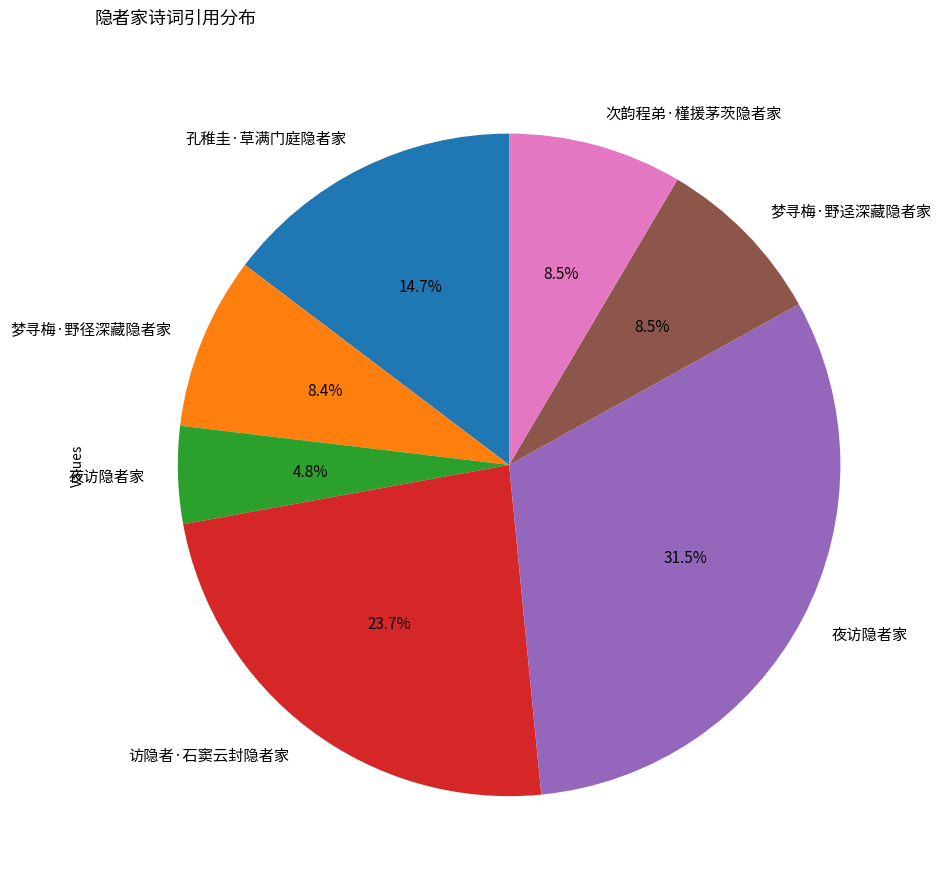

Is there any slice that represents more than half of the pie?

No